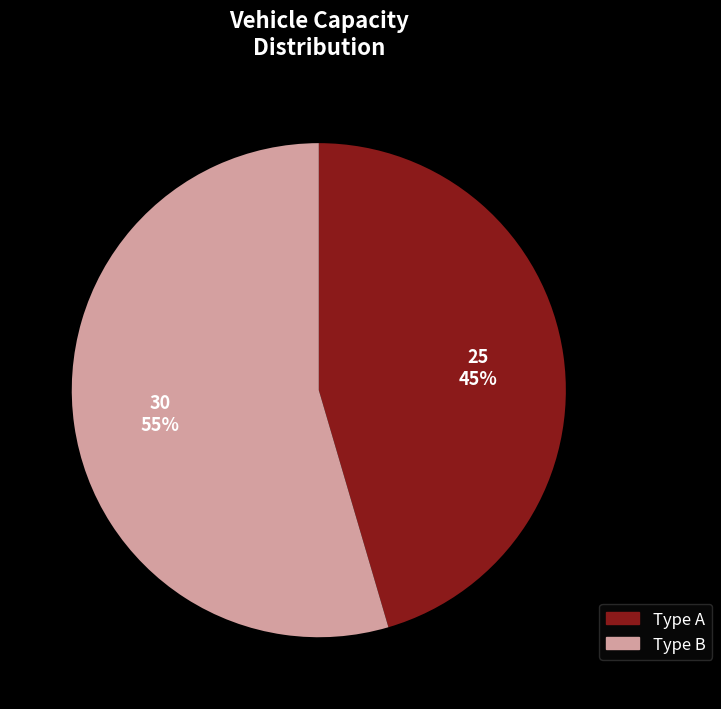

Combined, do Type A and Type B account for over 50%?

Yes